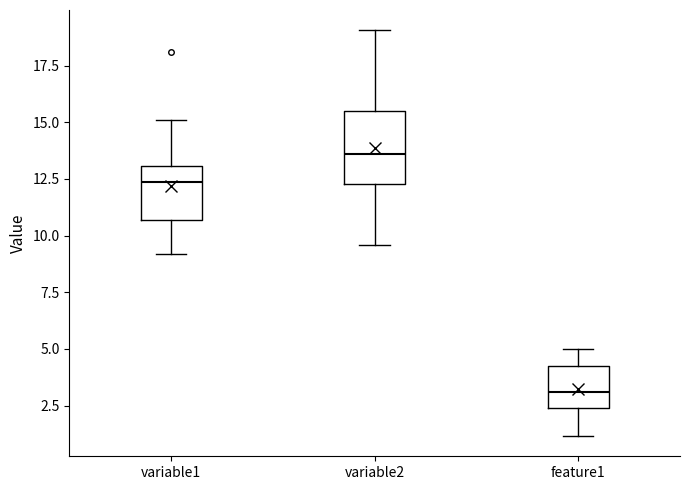

Where is the upper edge of the box for variable2 on the y-axis? The values are not printed on the chart, so give them approximately, as read against the axis.

15.5